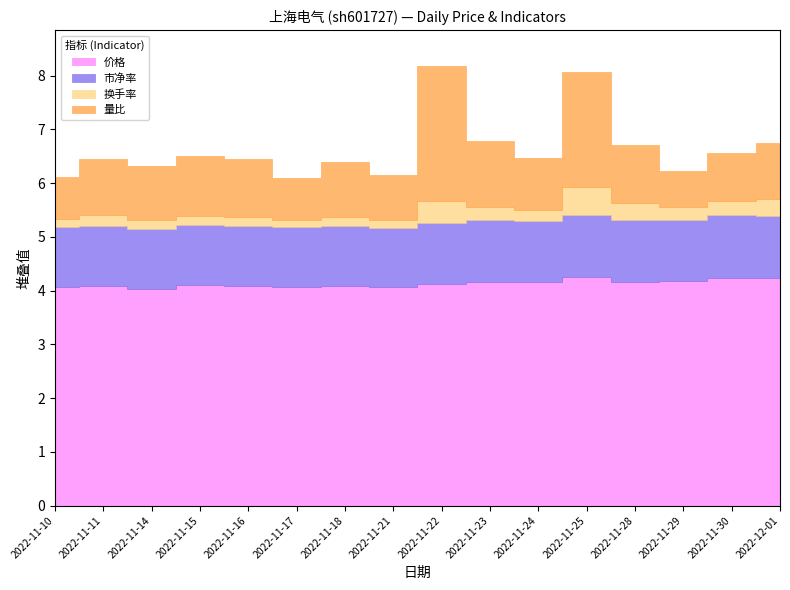

What is the difference between the 换手率 values at 2022-11-29 and 2022-11-25?

0.3